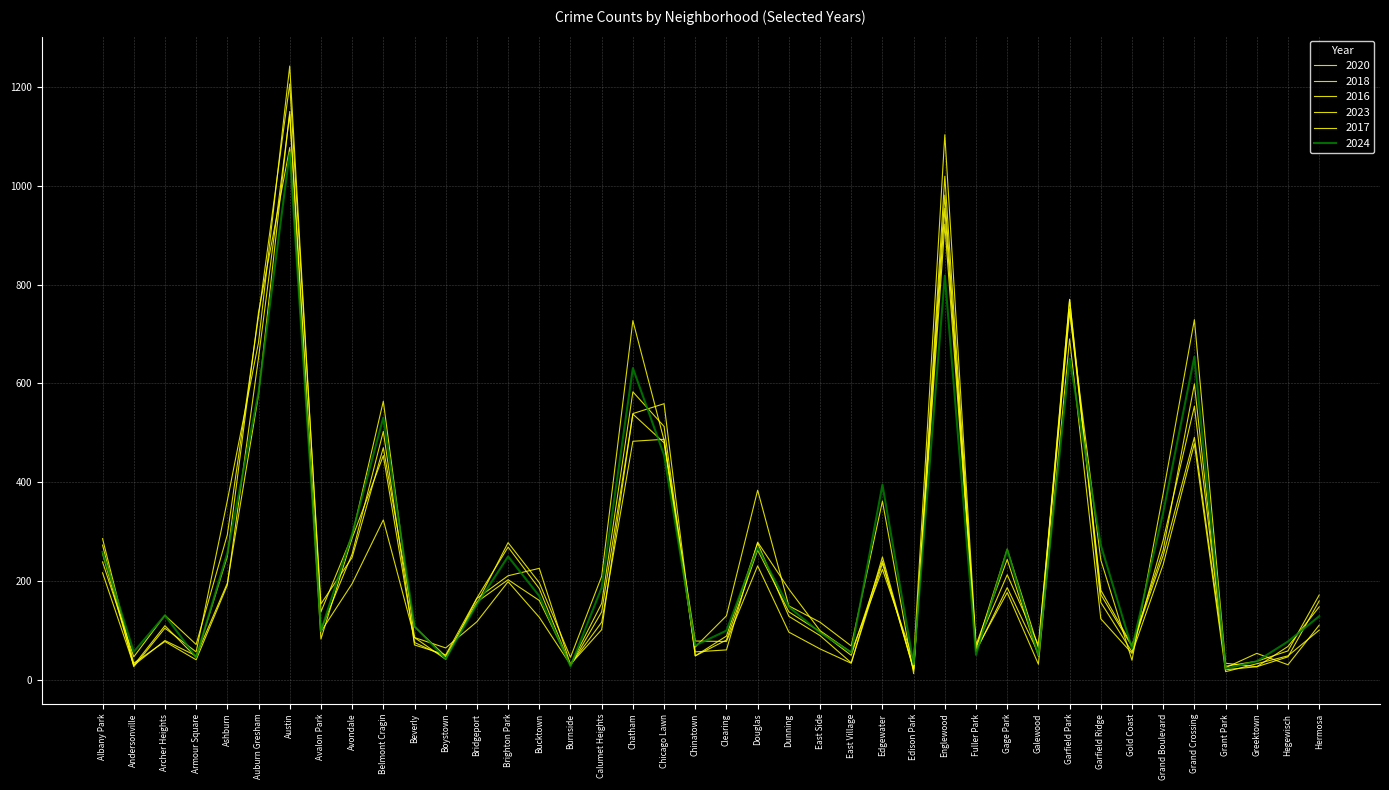

Reading left to right, transcribe all the data shown in this chart.

2020: 217	30	80	49	196	577	1150	98	195	324	86	65	118	199	127	31	117	483	487	79	78	231	97	63	34	249	21	922	61	177	32	690	124	54	234	478	17	33	49	101
2018: 286	34	78	41	192	652	1144	83	287	454	76	47	158	203	161	32	102	539	559	49	89	277	129	90	35	236	24	981	58	187	54	770	173	68	252	491	25	54	31	111
2016: 256	30	110	46	250	744	1077	102	255	503	71	51	166	269	185	29	138	538	480	57	61	279	184	100	56	224	40	1103	71	244	48	751	182	70	263	599	21	27	47	160
2023: 239	47	131	72	294	736	1206	154	248	470	108	48	155	278	197	46	210	727	485	67	130	384	150	117	69	362	13	1019	67	213	71	745	243	40	378	729	34	27	68	148
2017: 273	27	105	57	363	683	1242	138	292	564	86	42	165	211	226	31	155	583	513	49	81	263	138	98	50	241	20	954	64	265	65	770	157	57	283	554	28	38	59	172
2024: 259	57	131	46	257	582	1067	99	295	531	109	43	153	250	170	28	187	631	455	70	100	268	148	96	56	395	32	818	51	264	50	650	273	64	339	654	23	38	78	129